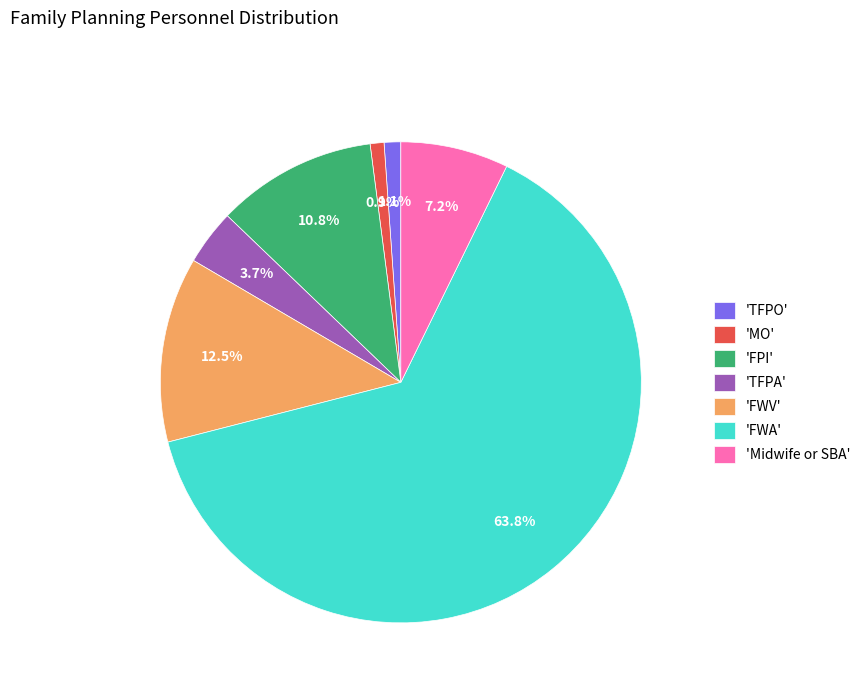

Does 'FWA' account for over 50% of the chart?

Yes